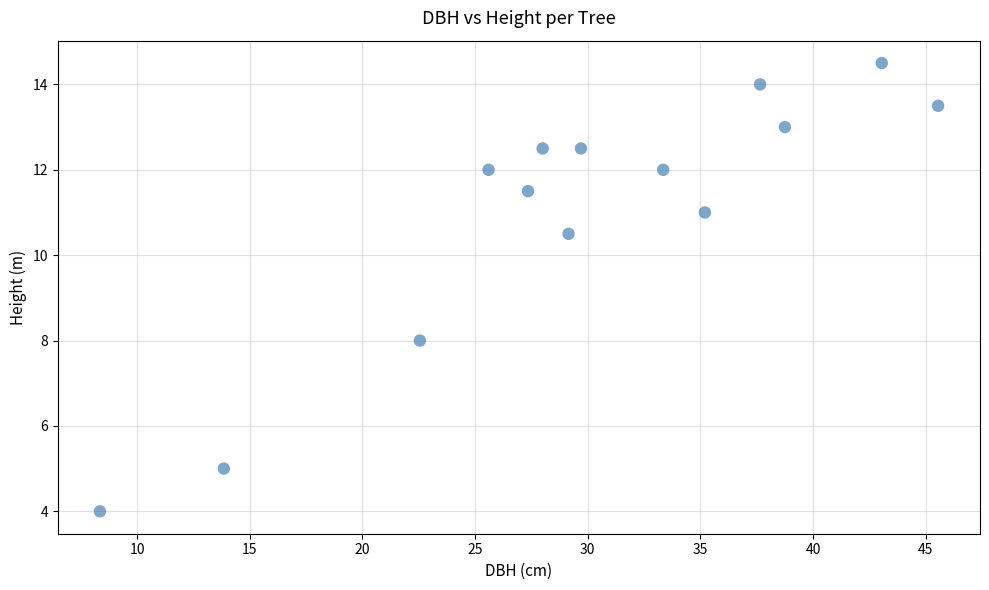

What is the range of Y values (max minus min)?

10.5